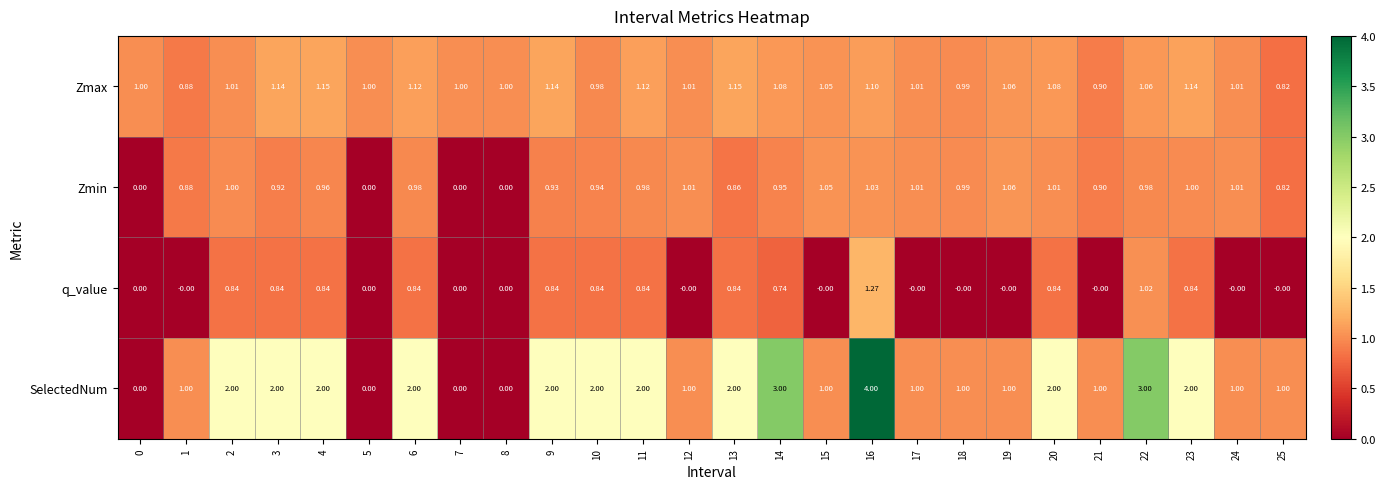

List the series in order of their peak value, lowest first.

Zmin, Zmax, q_value, SelectedNum